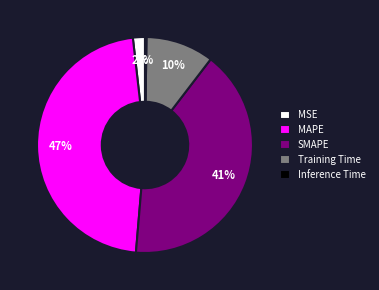

Which slice is the largest?

MAPE